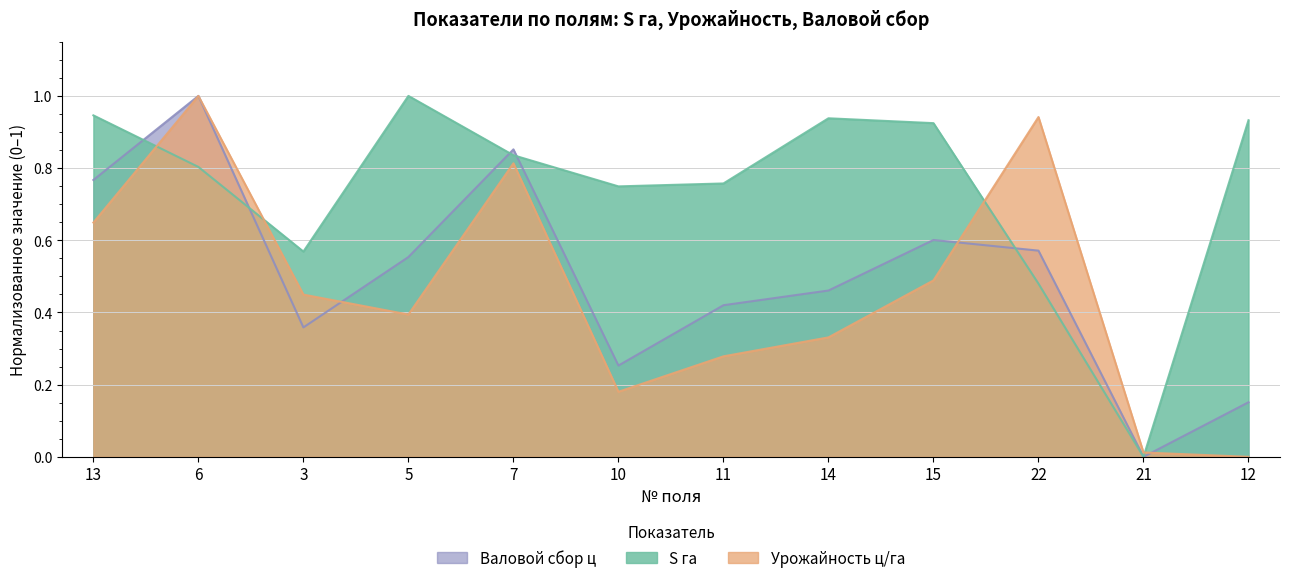

Which series has the widest spread of values?

S га